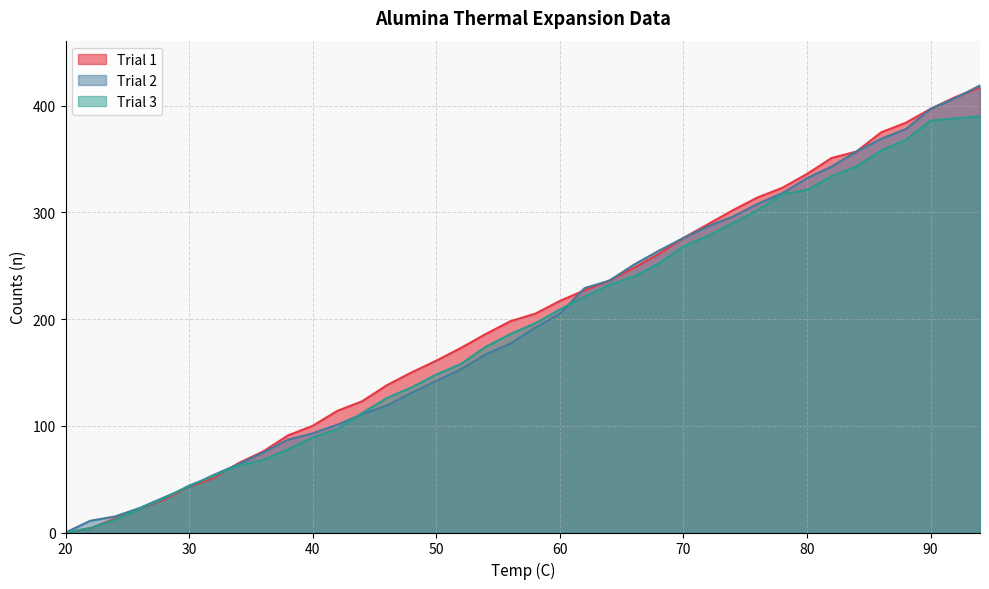

What is the value of the Trial 2 point at the 23rd from the left?

236